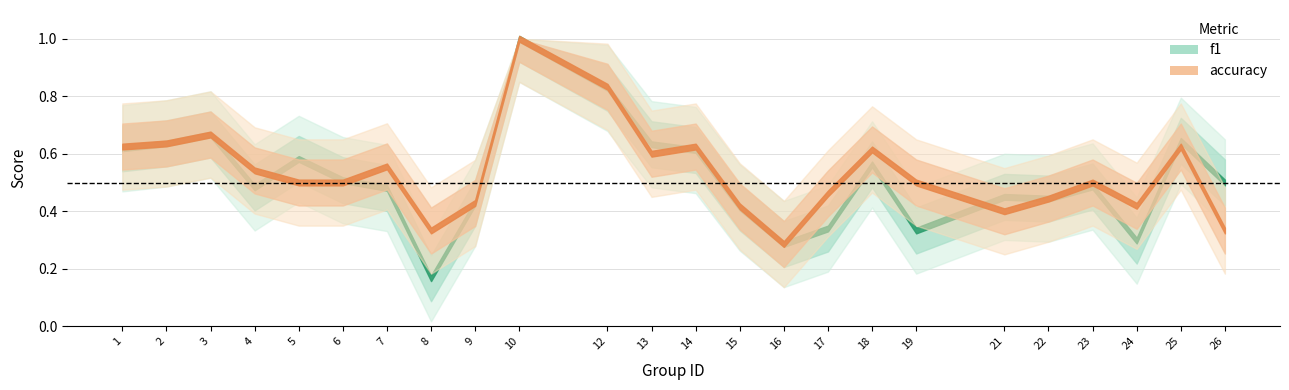

Between which two adjacent categories do f1 and accuracy first intersect?

4 and 5